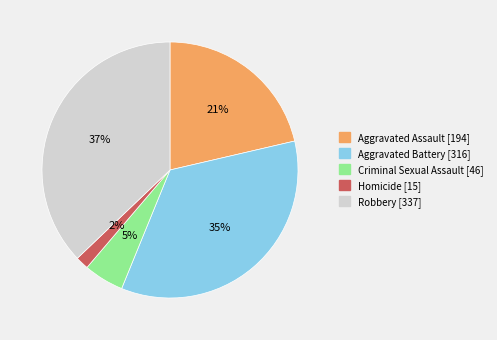

What is the largest slice in the pie chart?

Robbery